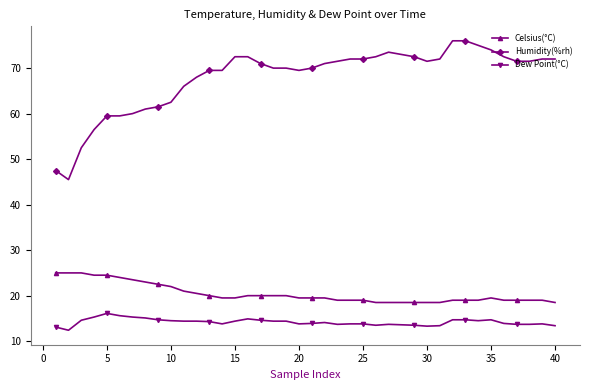

At how many categories does at least one series exceed 26?

40